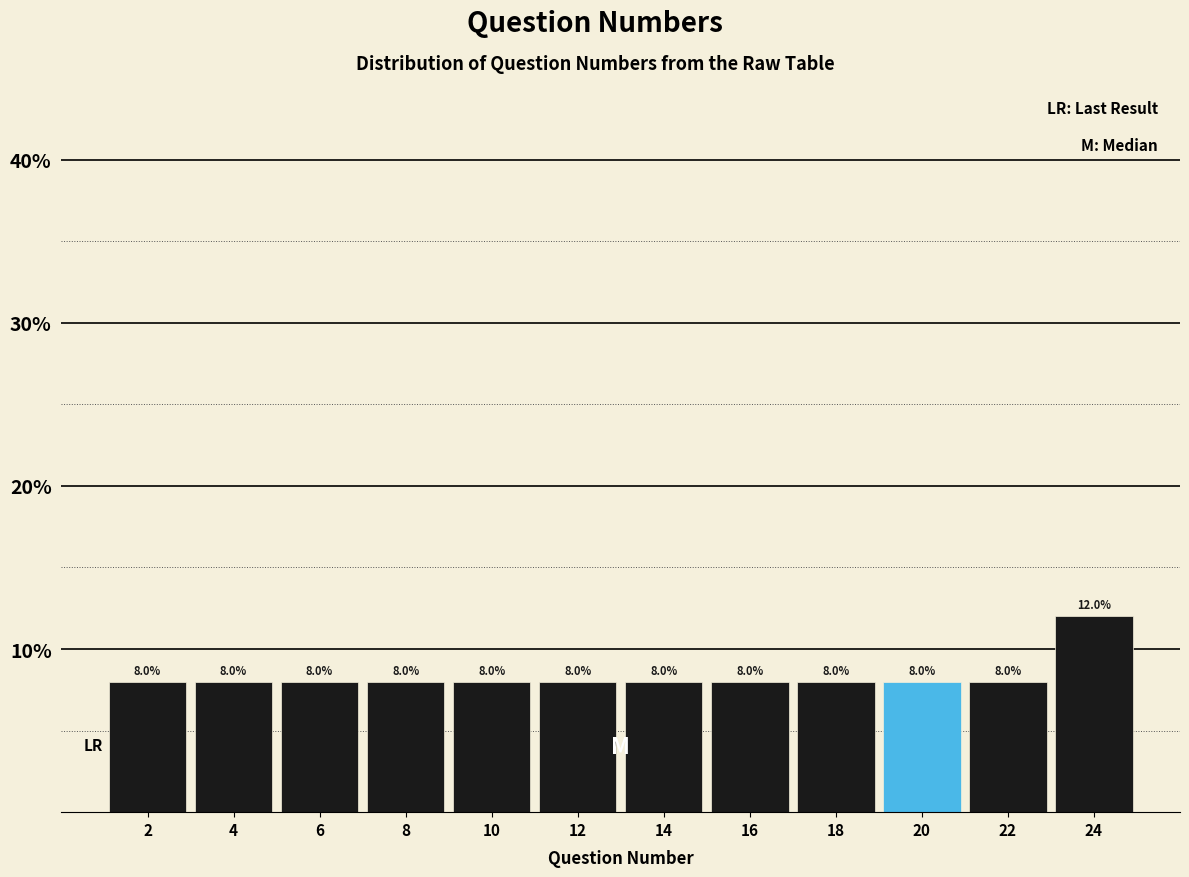

Reading left to right, list every bar in this chart as the range it spans on the x-axis followed by its height.

1 to 3: 8.0
3 to 5: 8.0
5 to 7: 8.0
7 to 9: 8.0
9 to 11: 8.0
11 to 13: 8.0
13 to 15: 8.0
15 to 17: 8.0
17 to 19: 8.0
19 to 21: 8.0
21 to 23: 8.0
23 to 25: 12.0